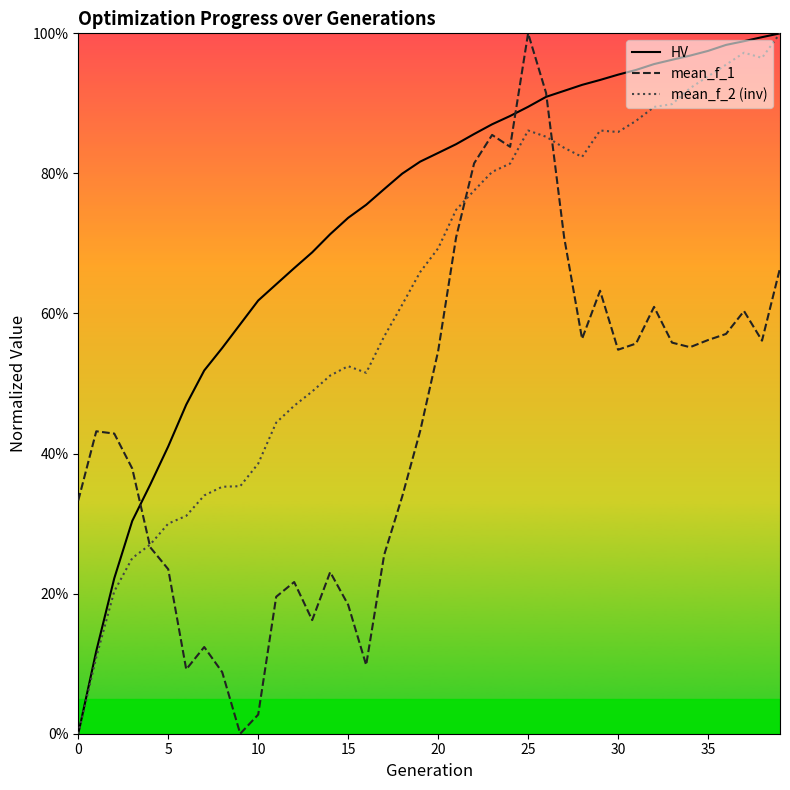

Which series ends up on top after the final intersection of HV and mean_f_1?

HV